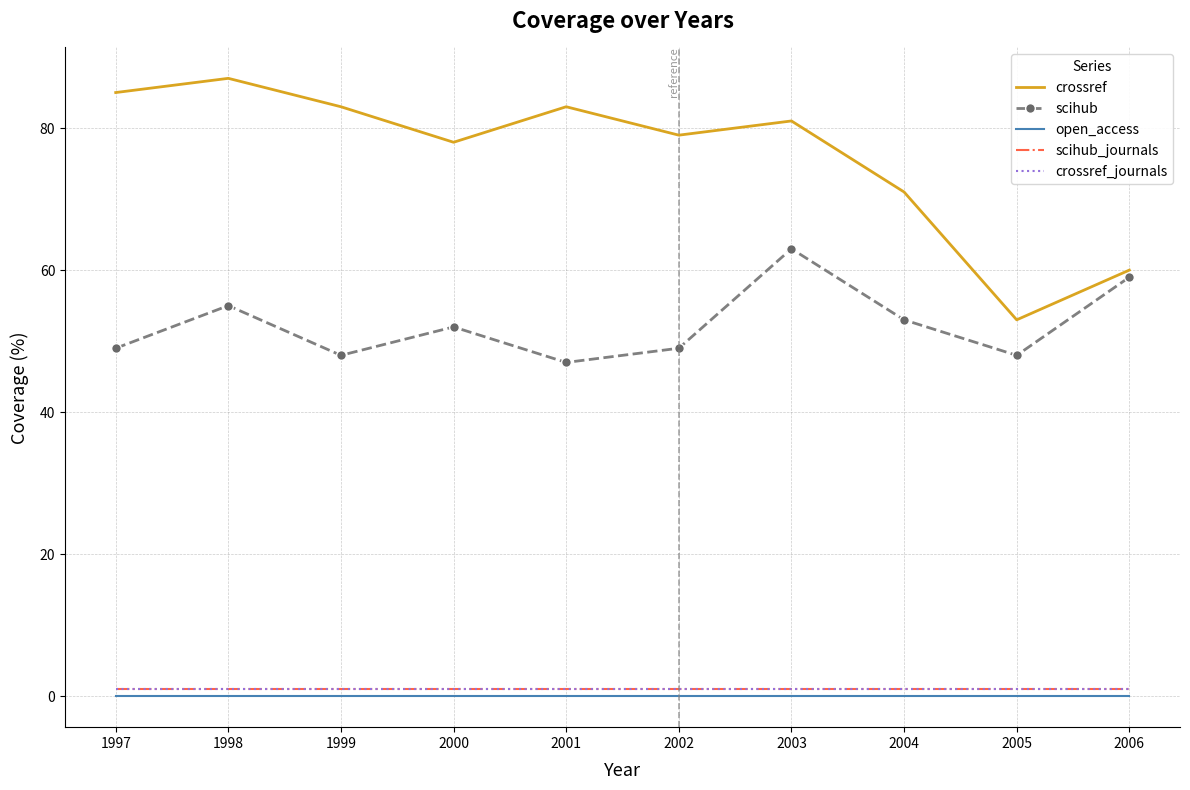

Which category has the highest value across all series?

1998